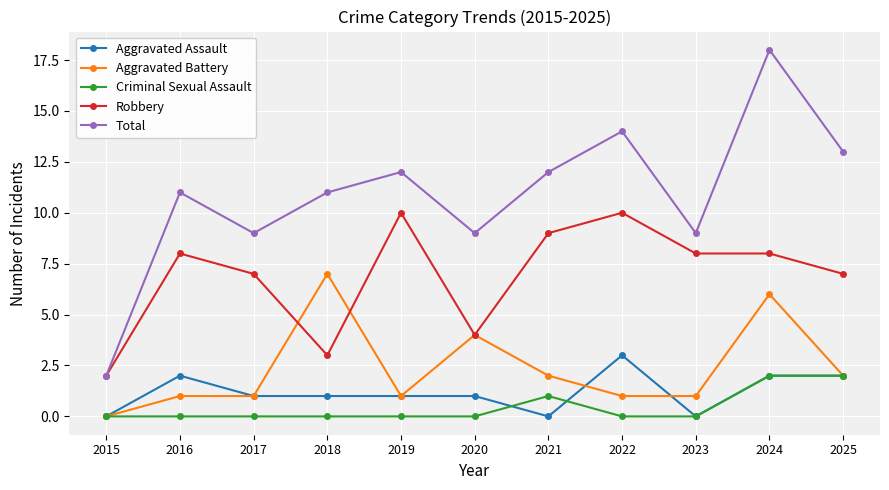

Is the value of Total at 2018 greater than the value of Robbery at 2025?

Yes